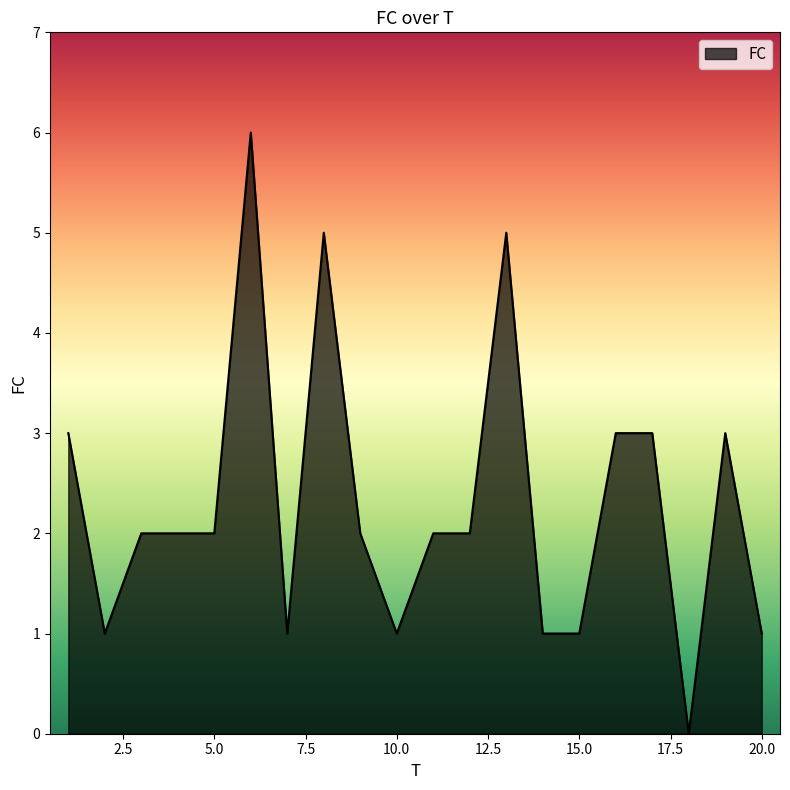

What is the difference between the maximum and minimum values?

6